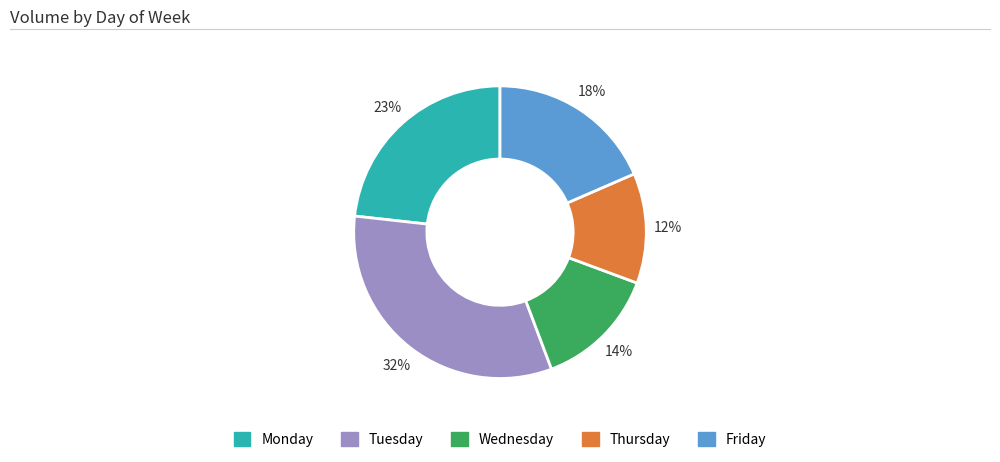

Is there a majority slice in this chart?

No